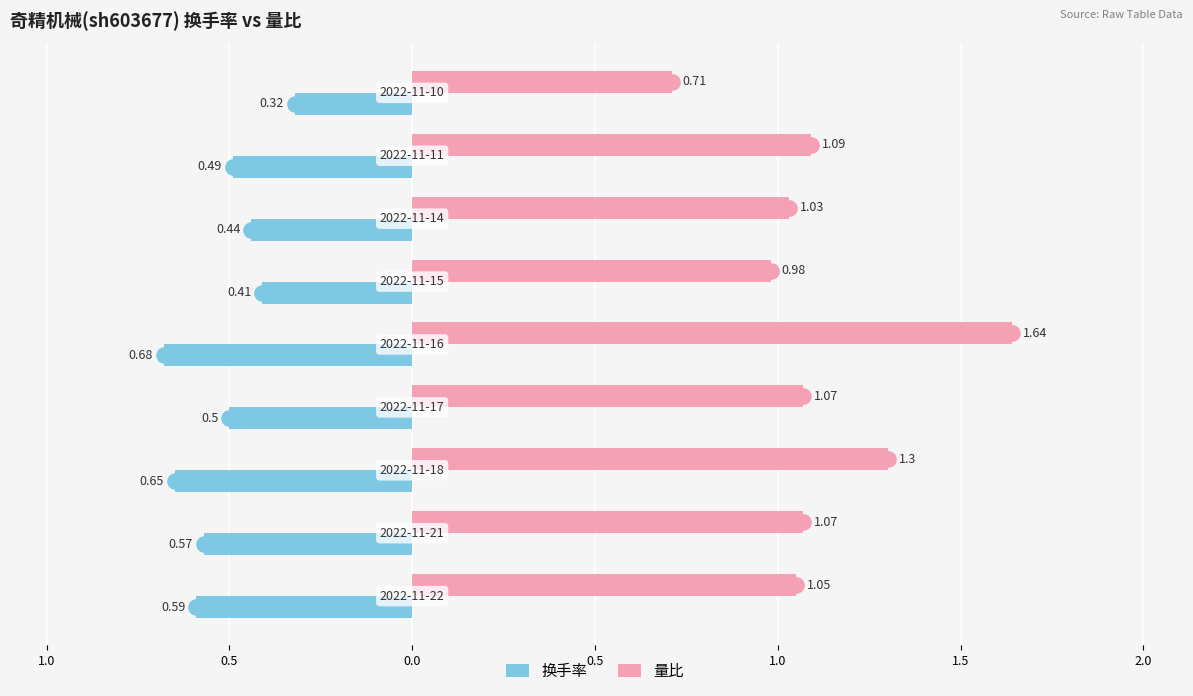

Which series contains the lowest Y value?

换手率